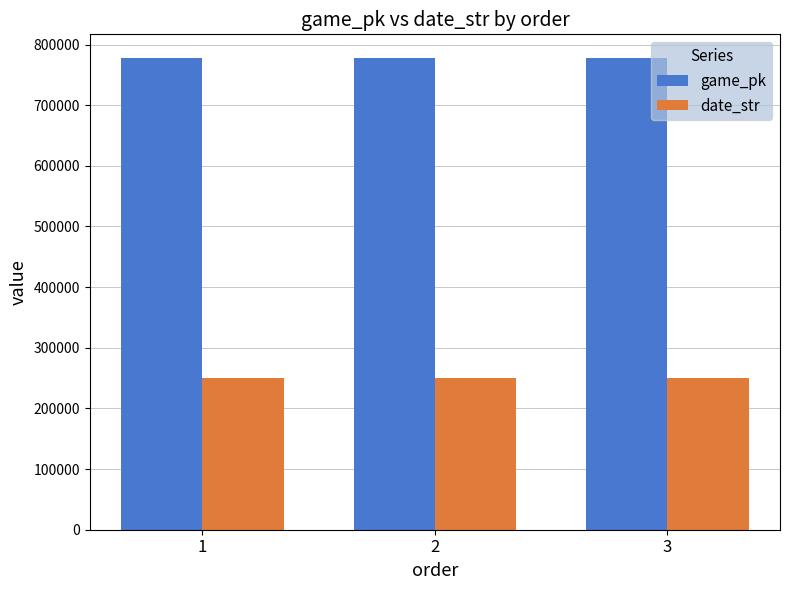

How many date_str values are between 250516 and 250518?

3